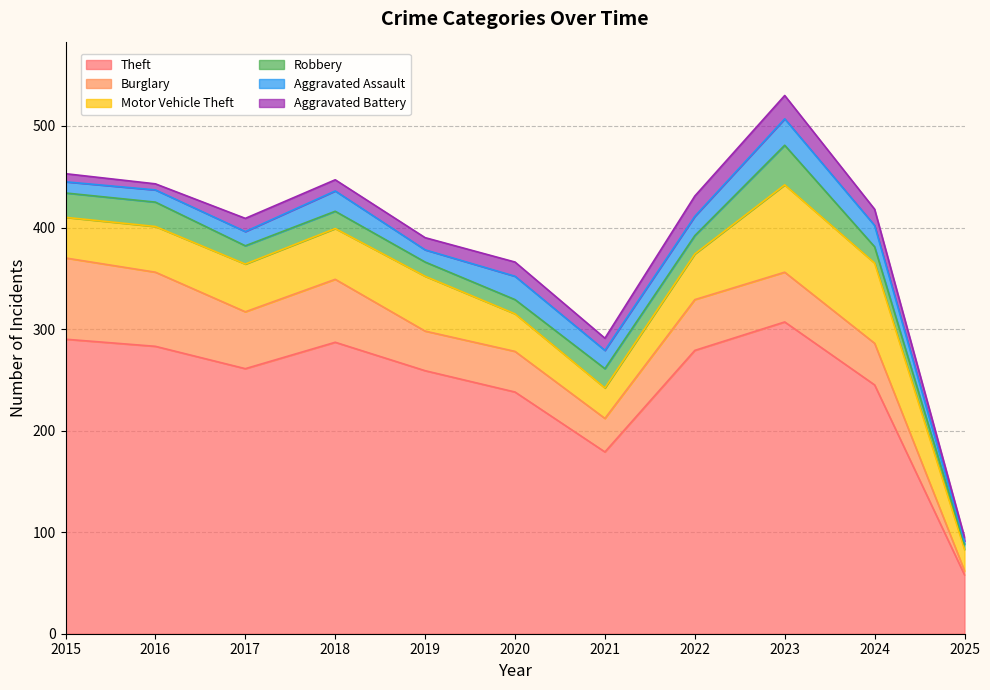

Is the value of Burglary at 2021 greater than the value of Theft at 2016?

No